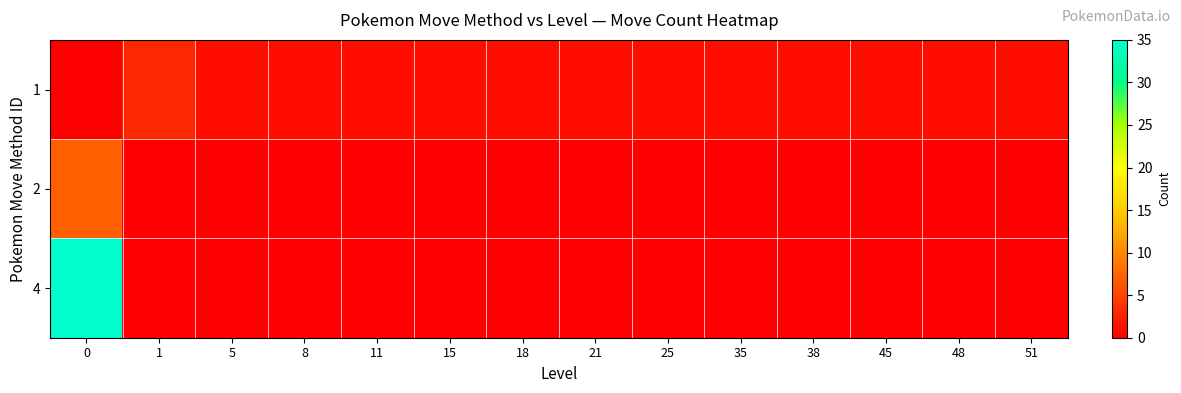

What is the maximum value shown in the chart?

35